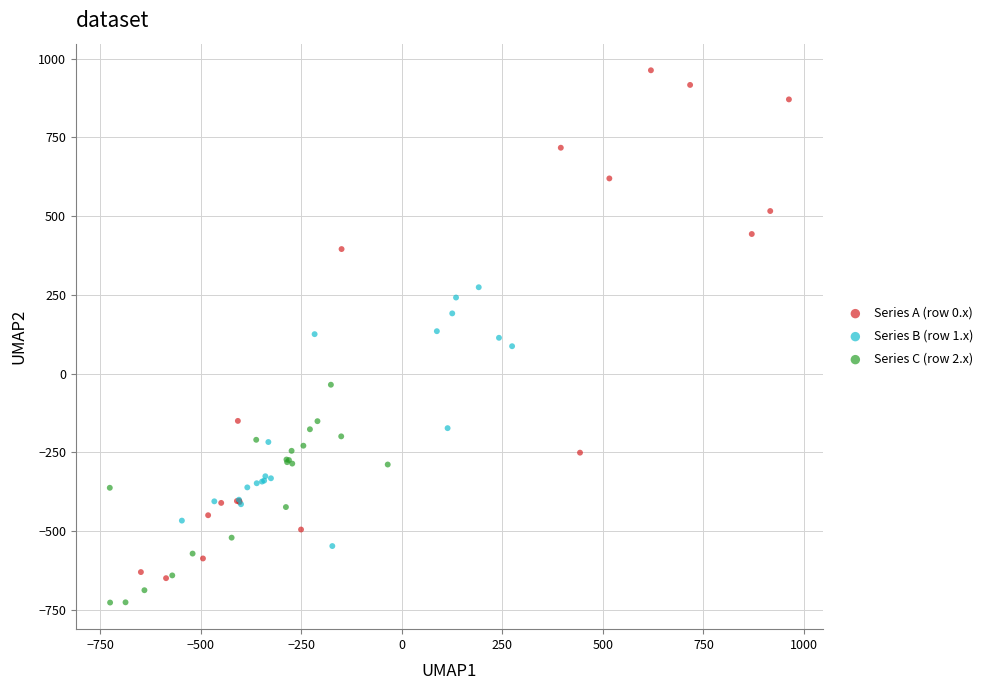

Which series contains the lowest Y value?

Series C (row 2.x)